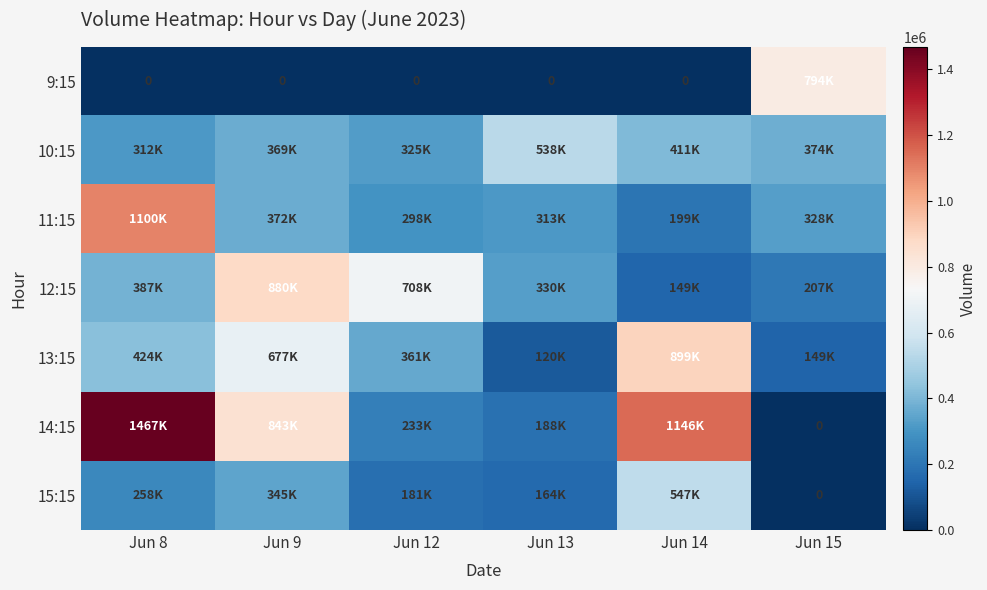

At which category is the sum across all series the highest?

Jun 8